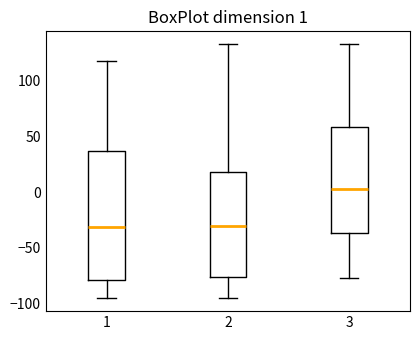

Which box has the highest median line?

3